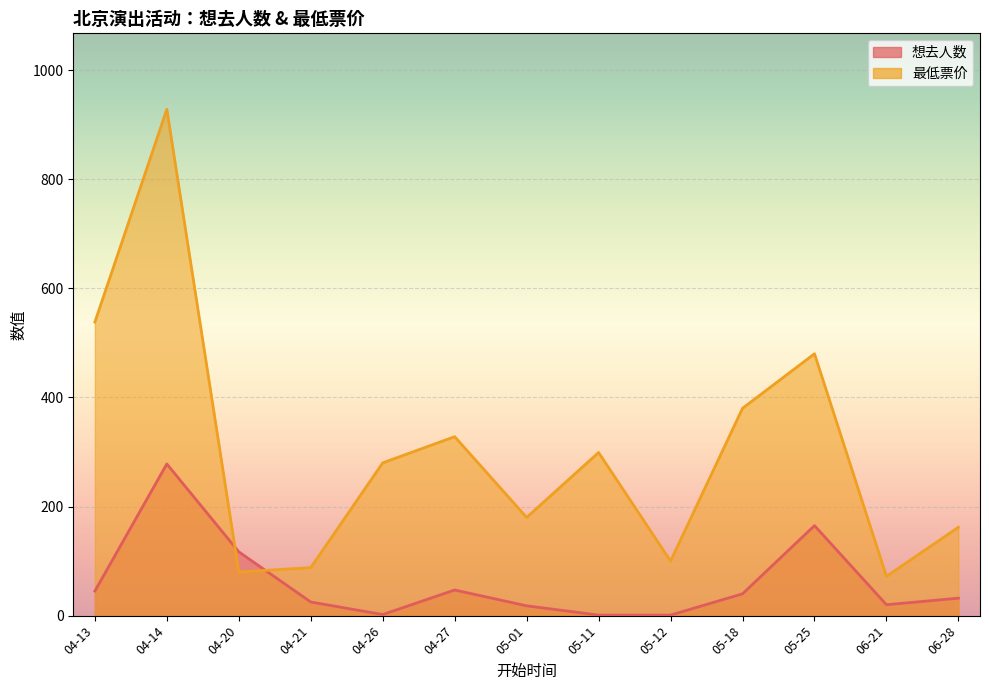

What is the sum of the 最低票价 values at 2024-05-12 and 2024-05-01?

280